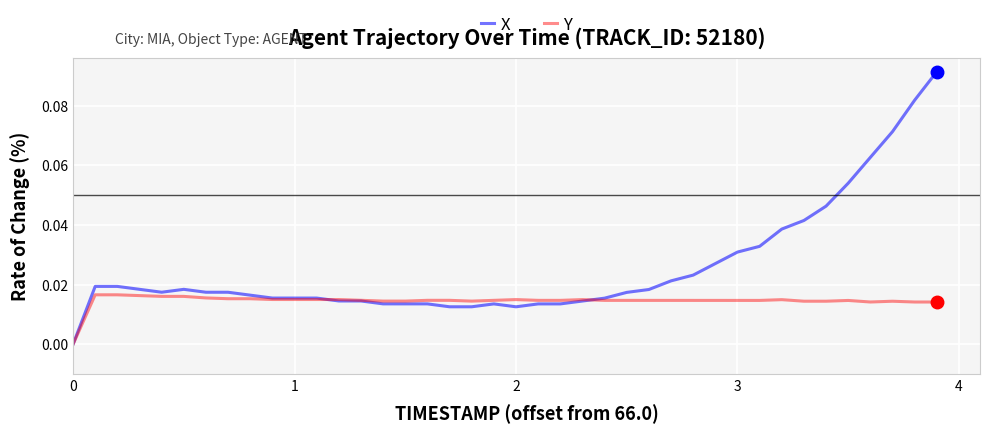

Which series has the largest range (max minus min)?

X